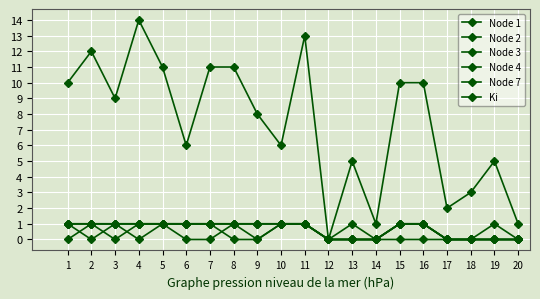

How many lines are shown in the chart?

6